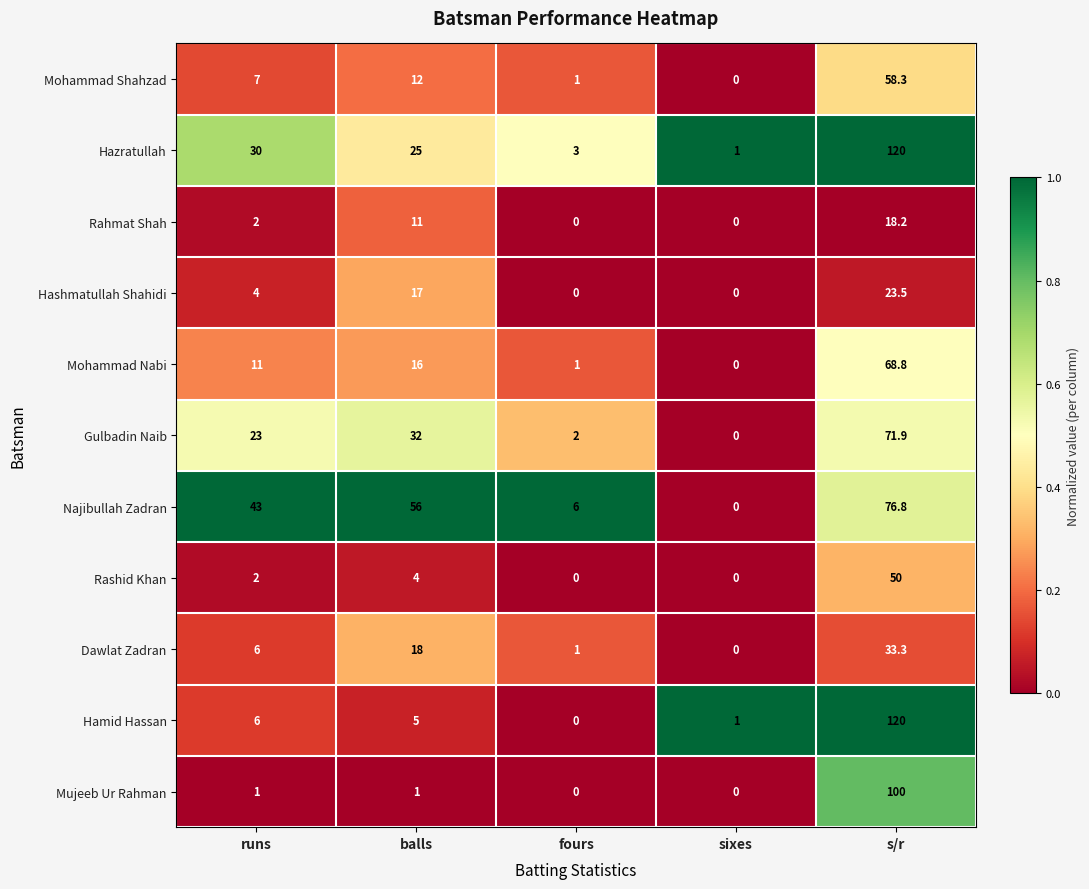

What is the total value across all series at balls?

197.0